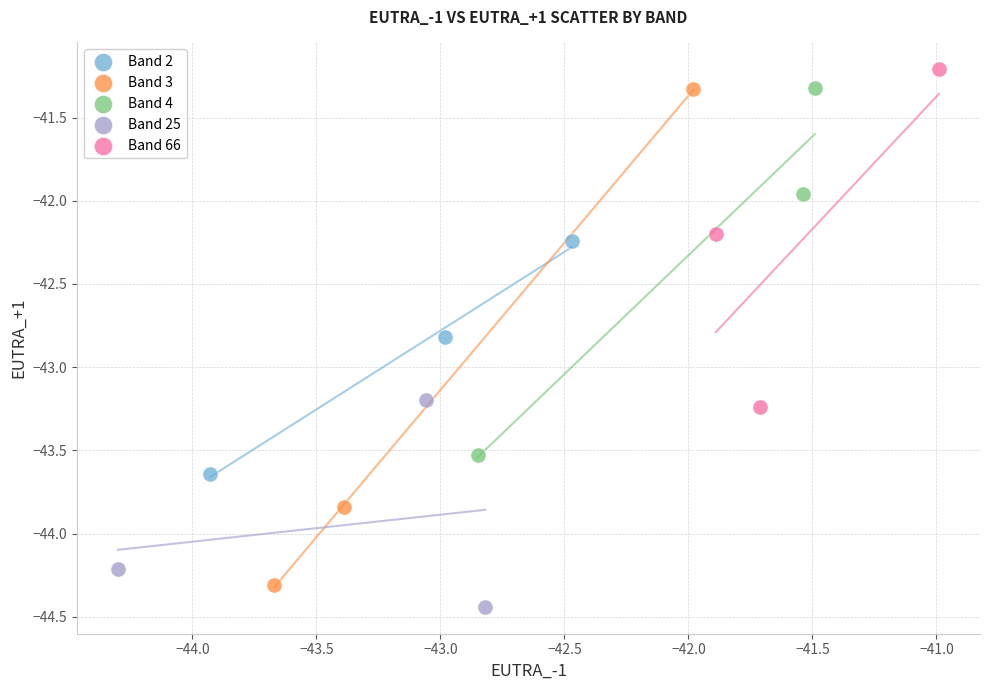

Which series has the largest Y range (max minus min)?

Band 3